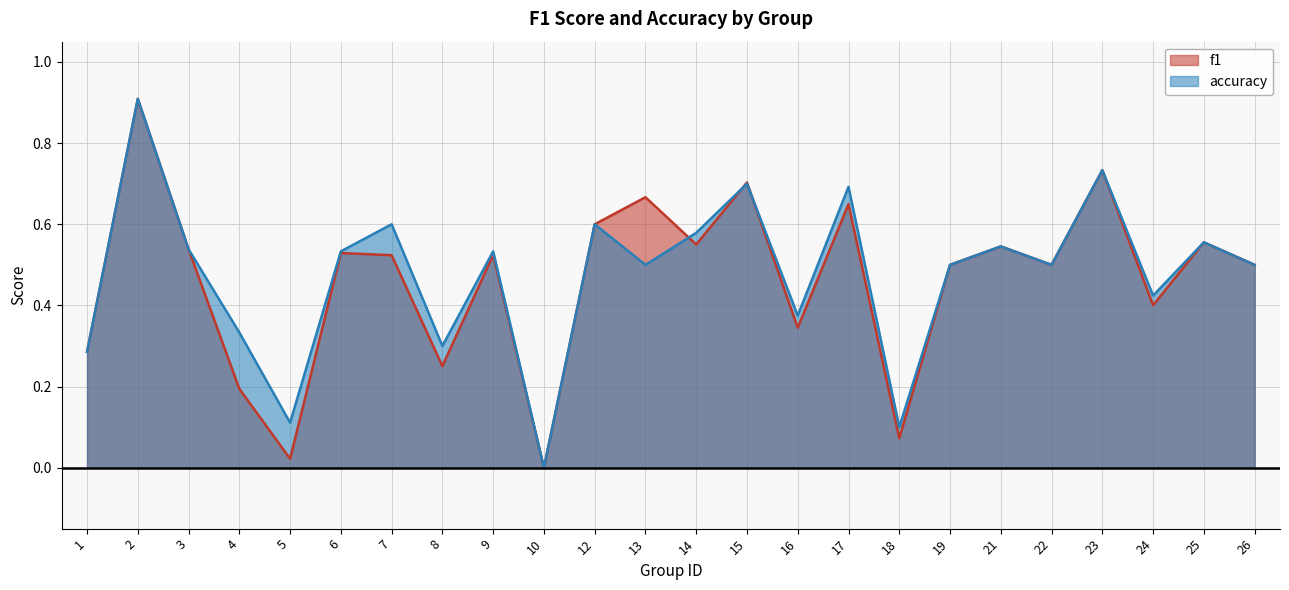

Does the chart display data point markers on the line(s)?

No